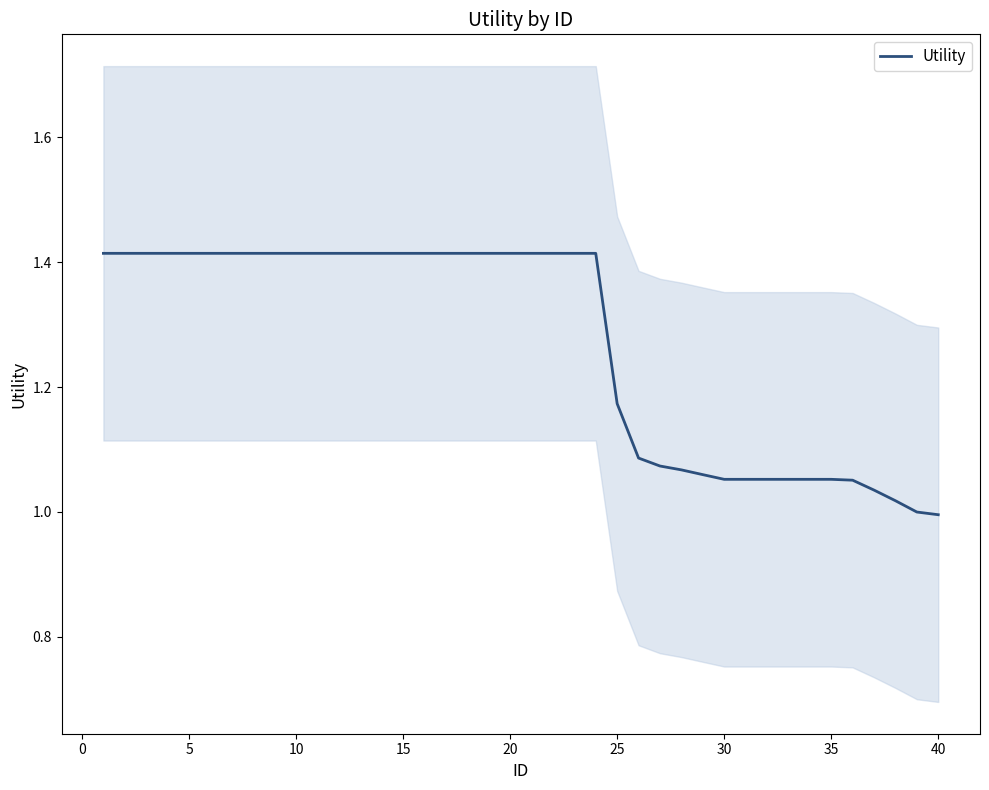

Does the chart have visible grid lines?

No